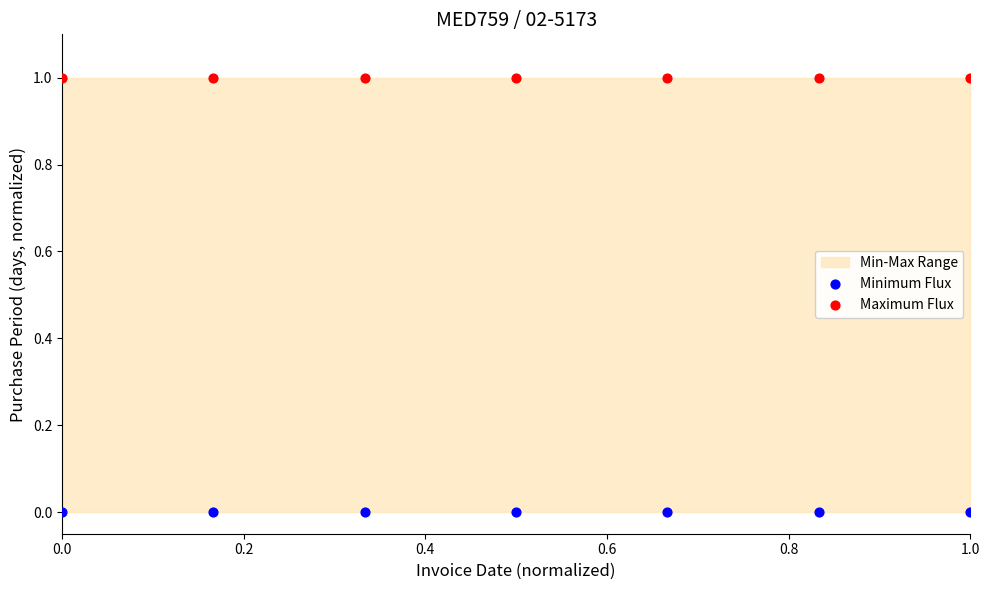

Which series reaches the minimum Y coordinate?

Minimum Flux